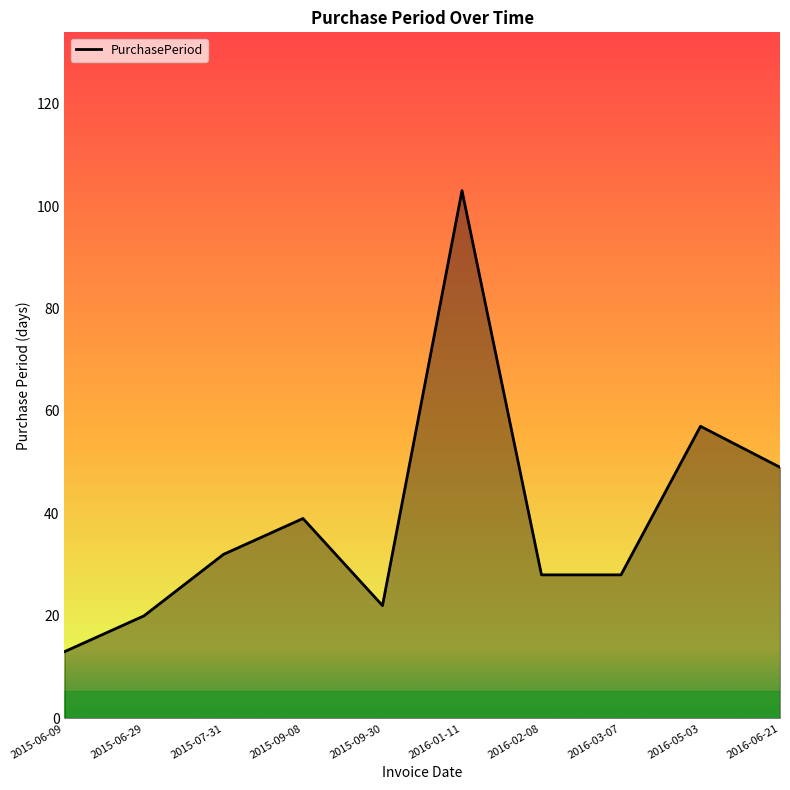

What position from the right is 2015-07-31?

8